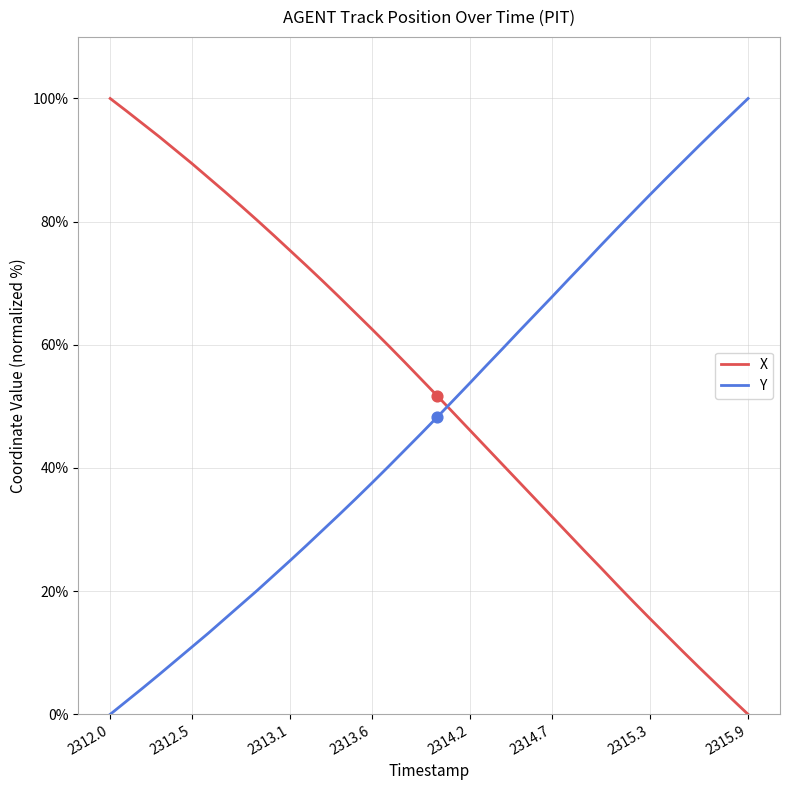

How many times do X and Y cross each other?

1